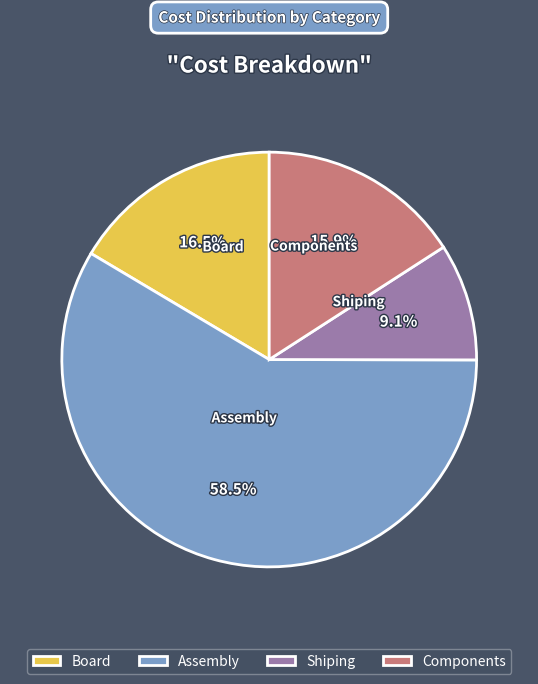

What percentage is the Components slice, to the nearest percent?

16%